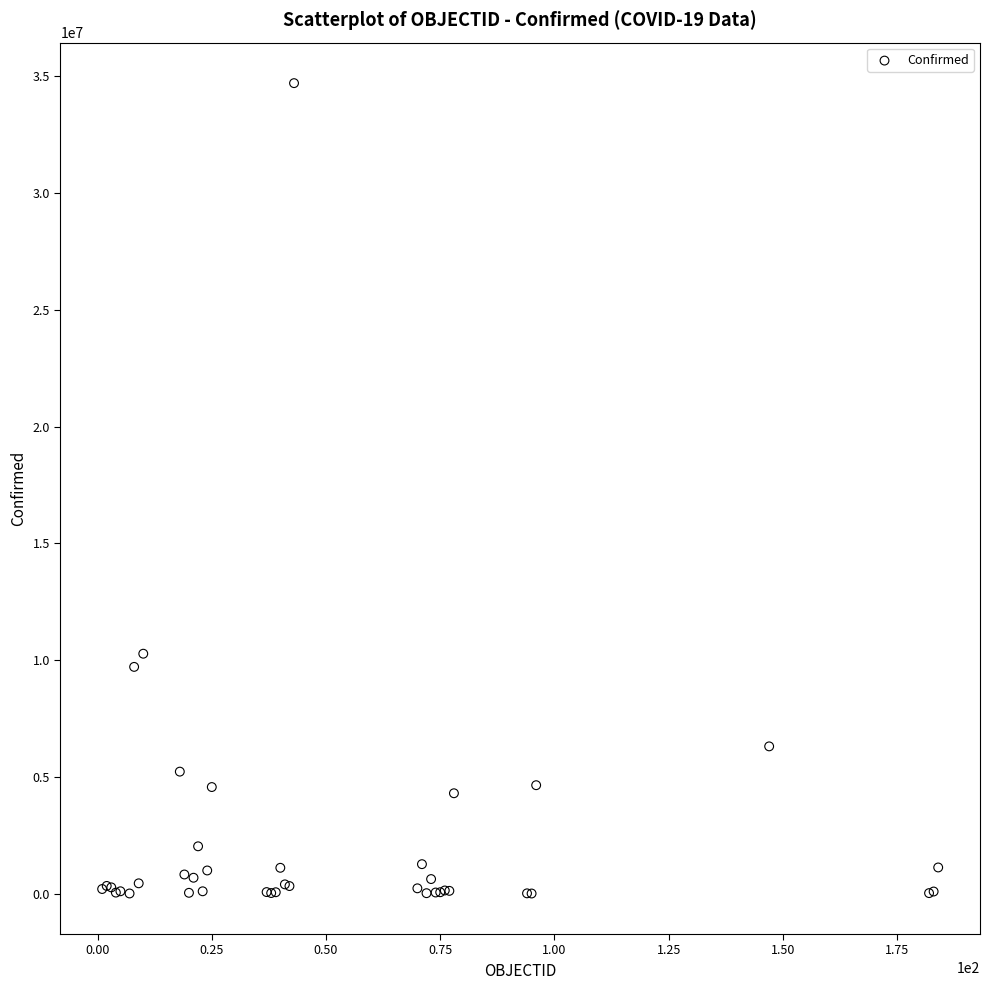

What Y value in the scatter plot is closest to 17357411?

10275681